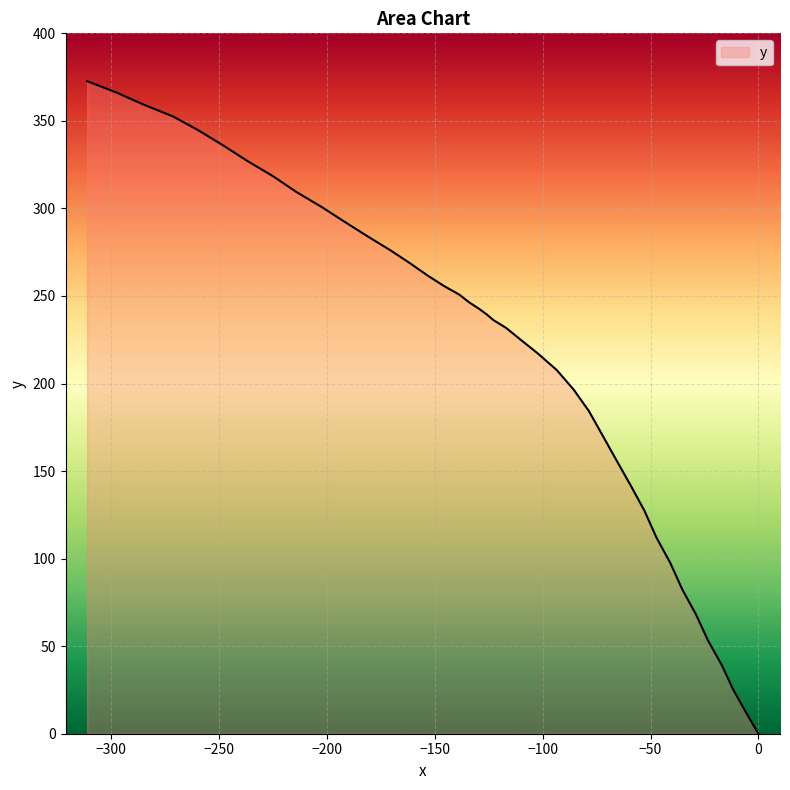

What is the difference between the maximum and minimum values?

372.7